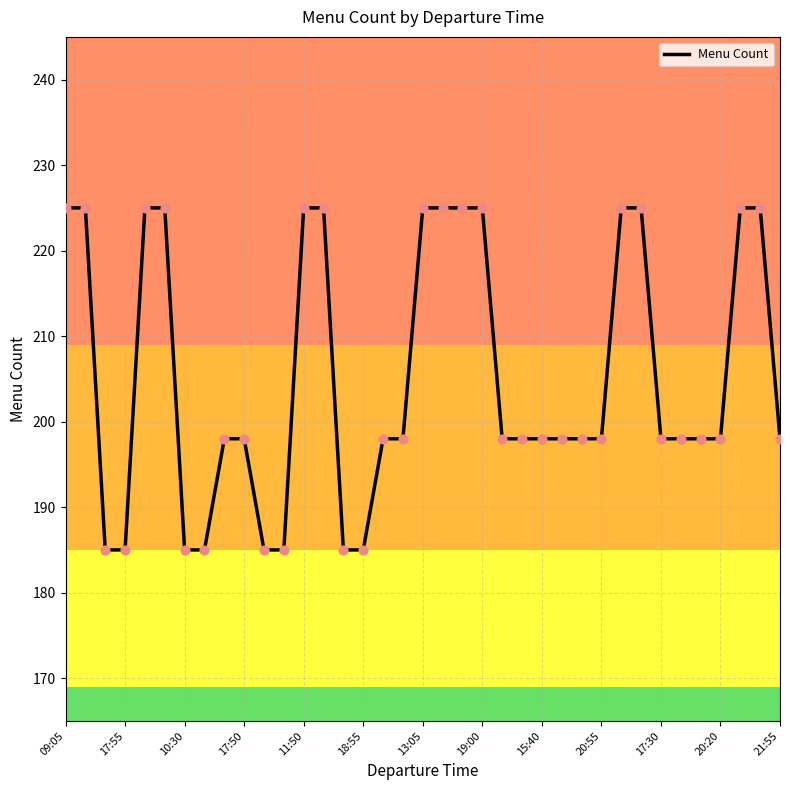

What is the difference between the maximum and minimum values?

40